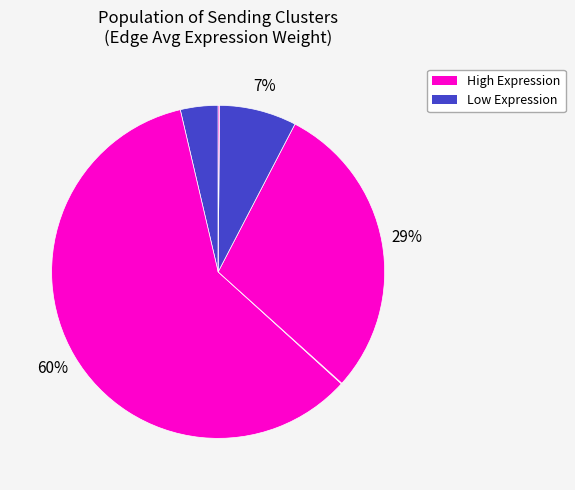

Count the number of slices in the pie.

6